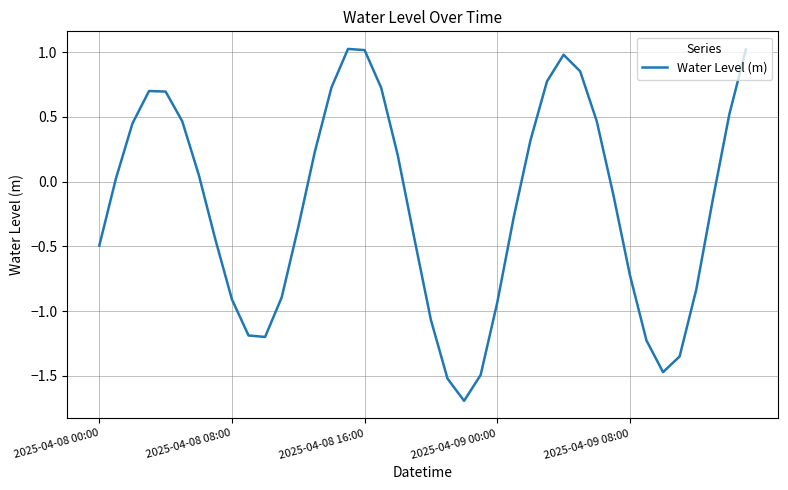

How many values are below zero?

21